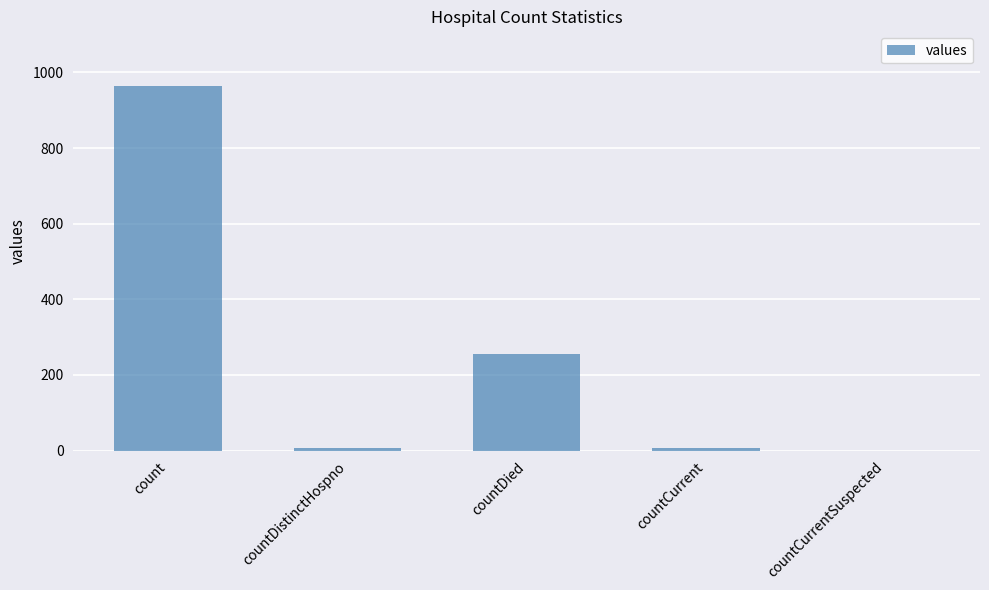

Is it true that the value at countDied is 429?

False